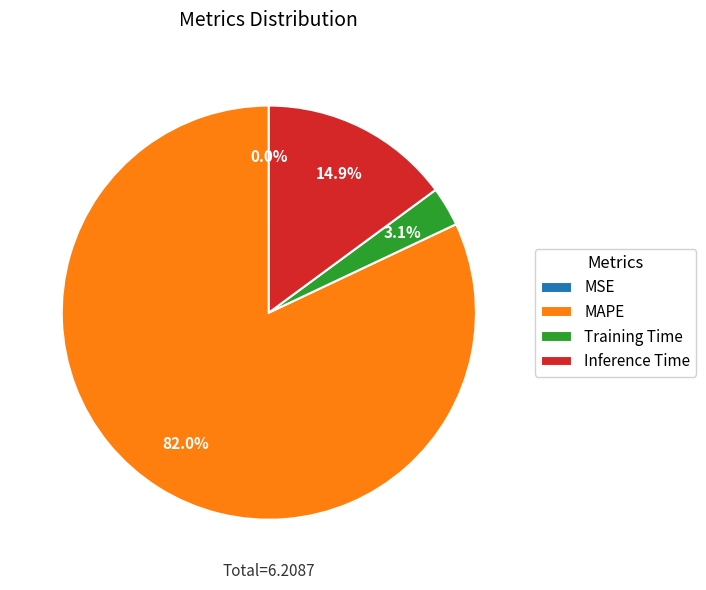

Combined, what portion of the pie is Inference Time and MAPE?

96.9%